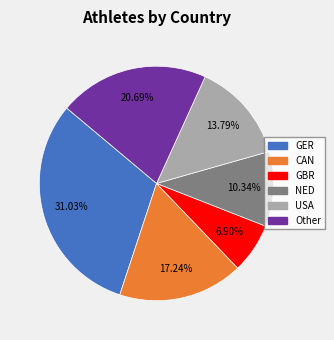

Is there a majority slice in this chart?

No